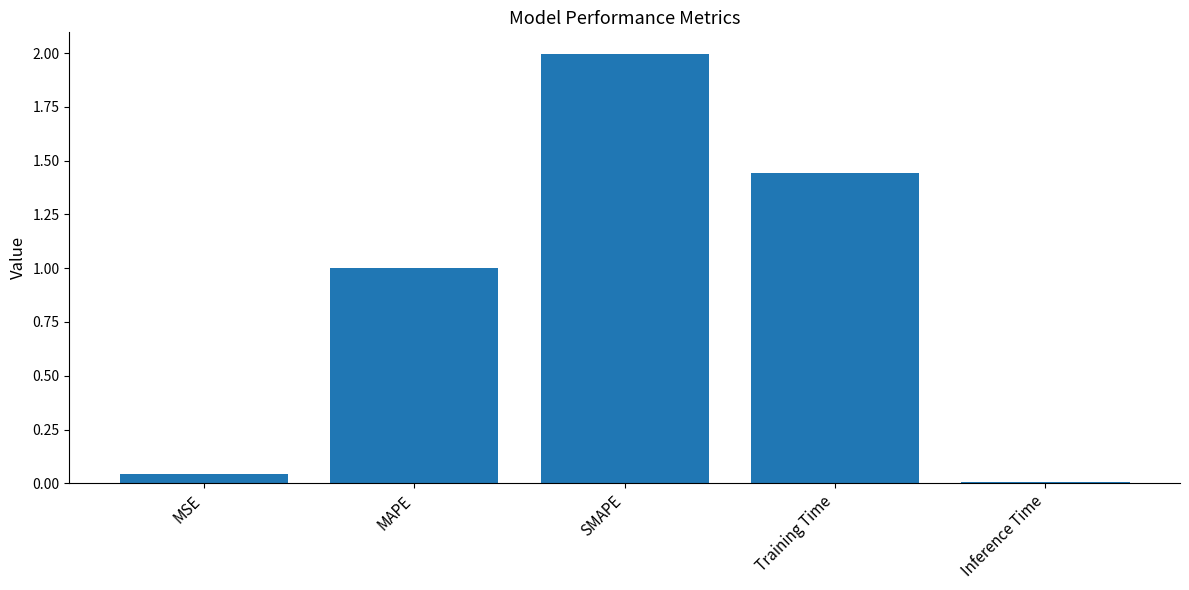

List the labels in order of value, smallest first.

Inference Time, MSE, MAPE, Training Time, SMAPE